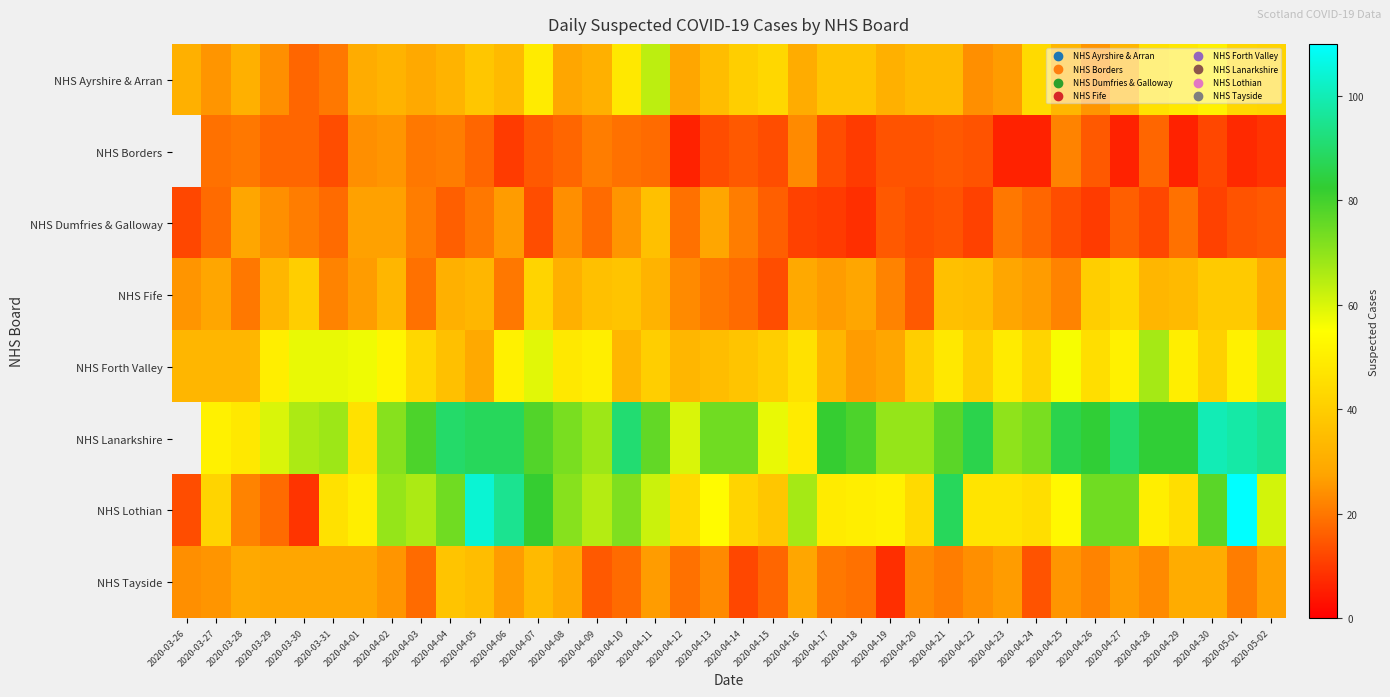

Which series has the largest total across all categories?

NHS Lothian